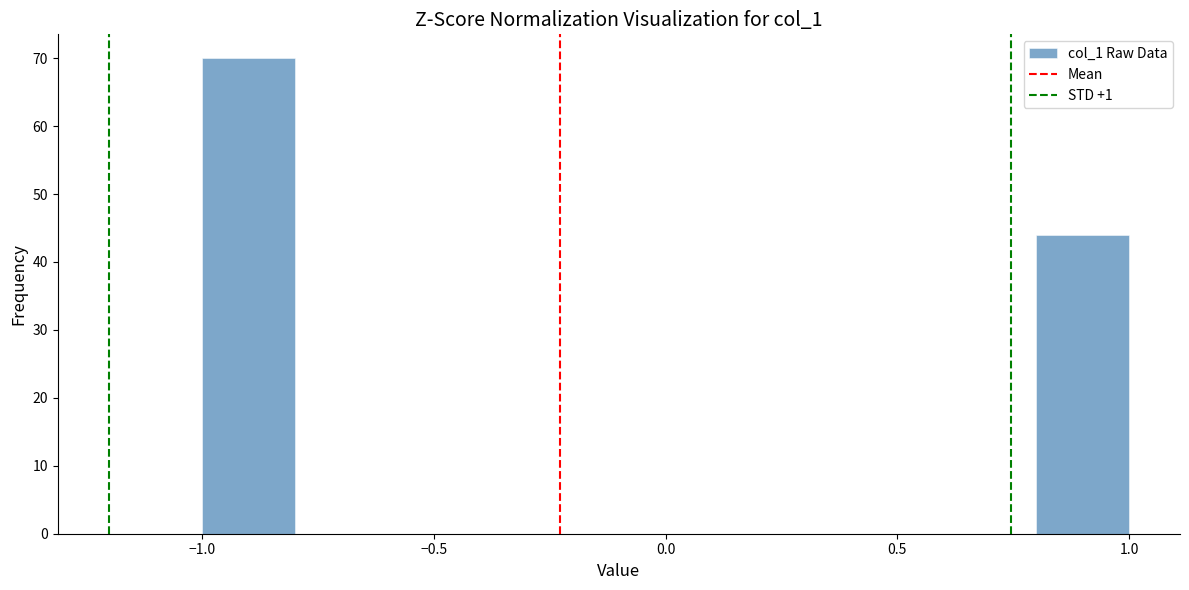

Reading left to right, list every bar in this chart as the range it spans on the x-axis followed by its height. The values are not printed on the chart, so give them approximately, as read against the axis.

-1.0 to -0.8: 70
-0.8 to -0.6: 0
-0.6 to -0.4: 0
-0.4 to -0.2: 0
-0.2 to 0.0: 0
0.0 to 0.2: 0
0.2 to 0.4: 0
0.4 to 0.6: 0
0.6 to 0.8: 0
0.8 to 1.0: 44